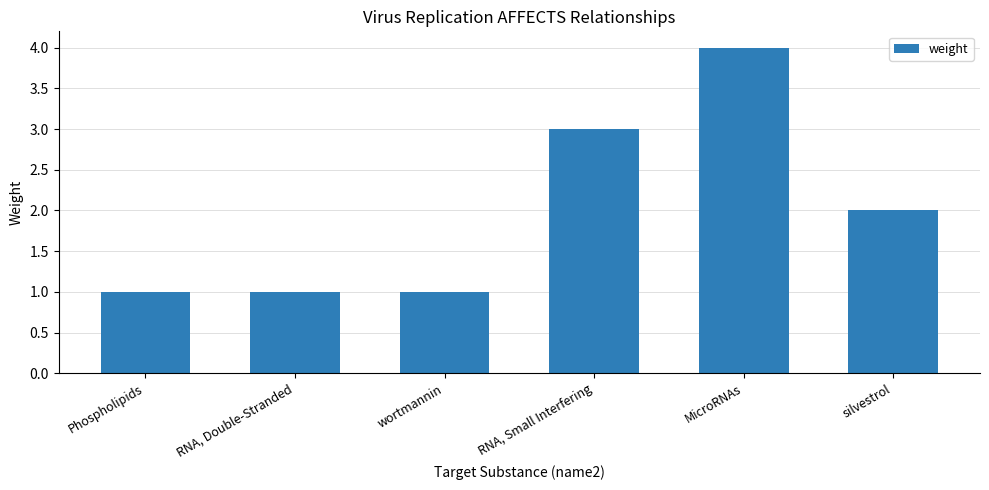

Is it true that the value at MicroRNAs is 4?

True